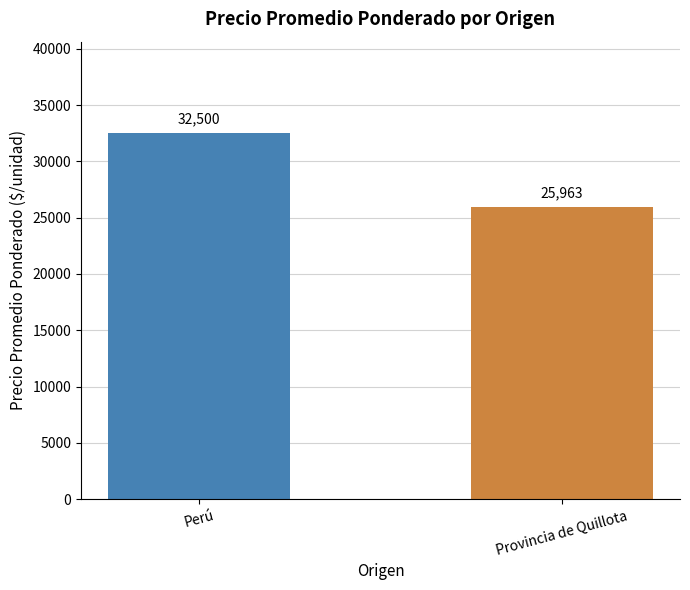

Reading left to right, extract all data points from this chart.

32500	25963